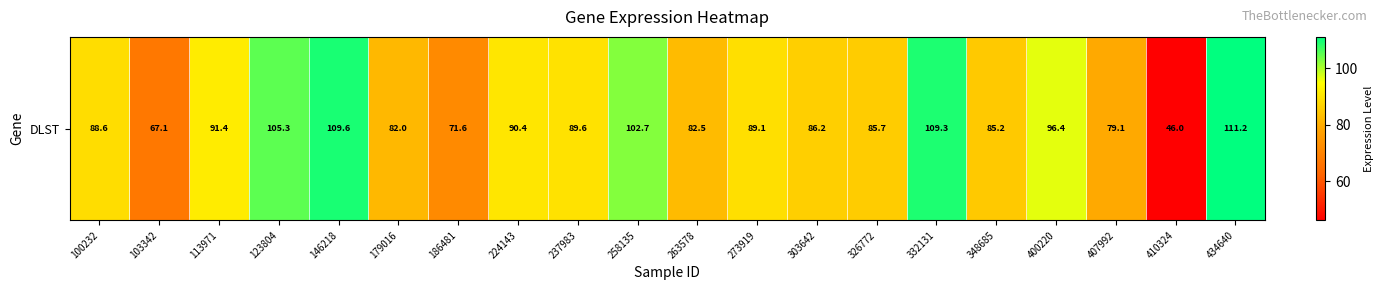

Rank the categories by value from highest to lowest.

434640, 146218, 332131, 123804, 258135, 400220, 113971, 224143, 237983, 273919, 100232, 303642, 326772, 348685, 263578, 179016, 407992, 186481, 103342, 410324